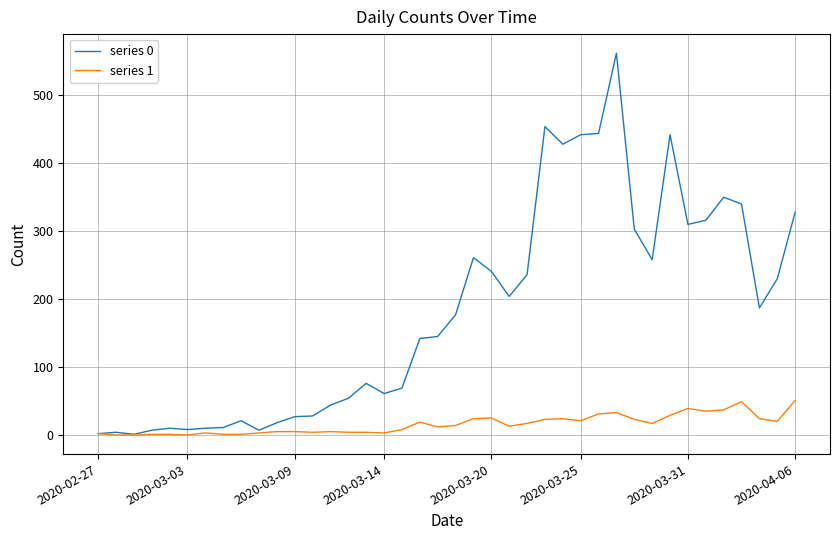

Rank the series by their average value, from lowest to highest.

series 1, series 0